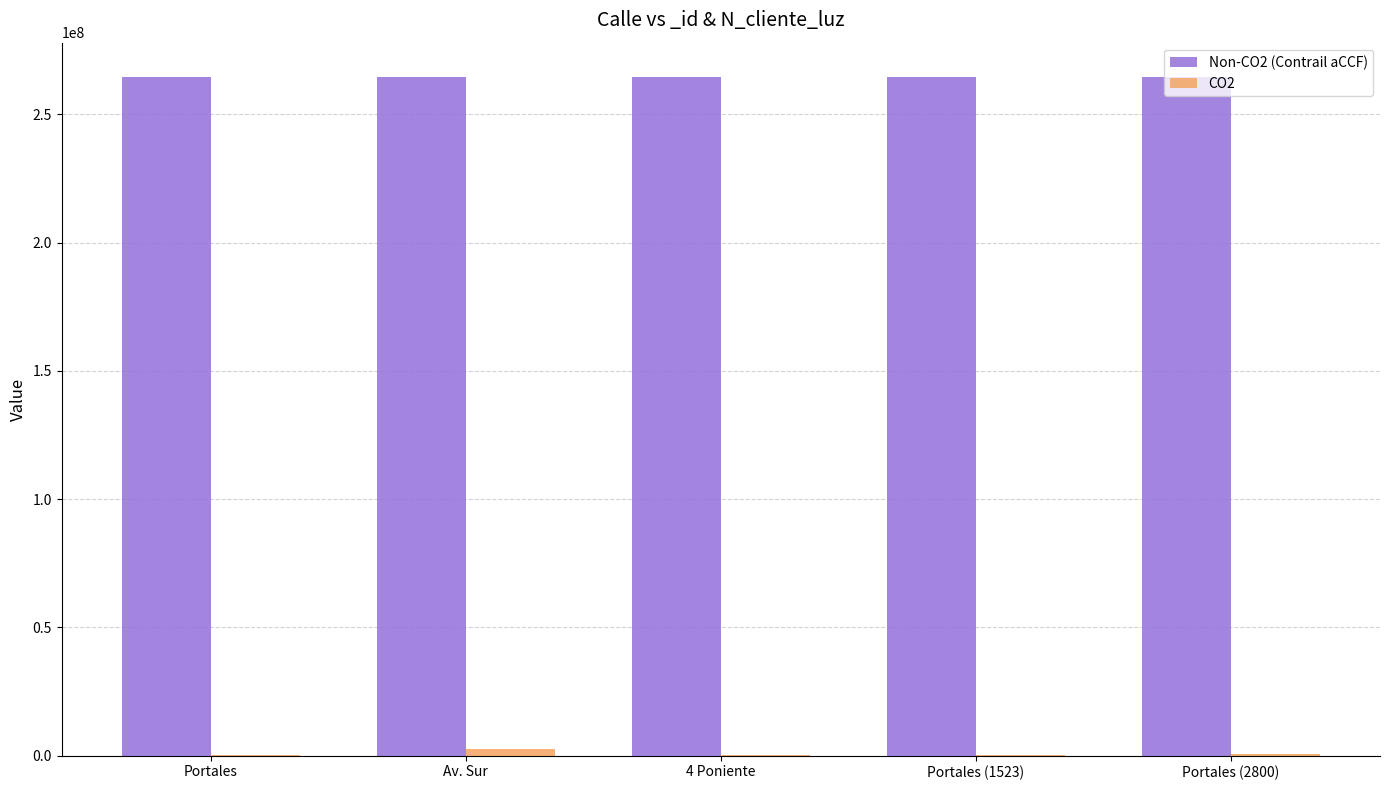

What is the greatest value displayed?

264709089